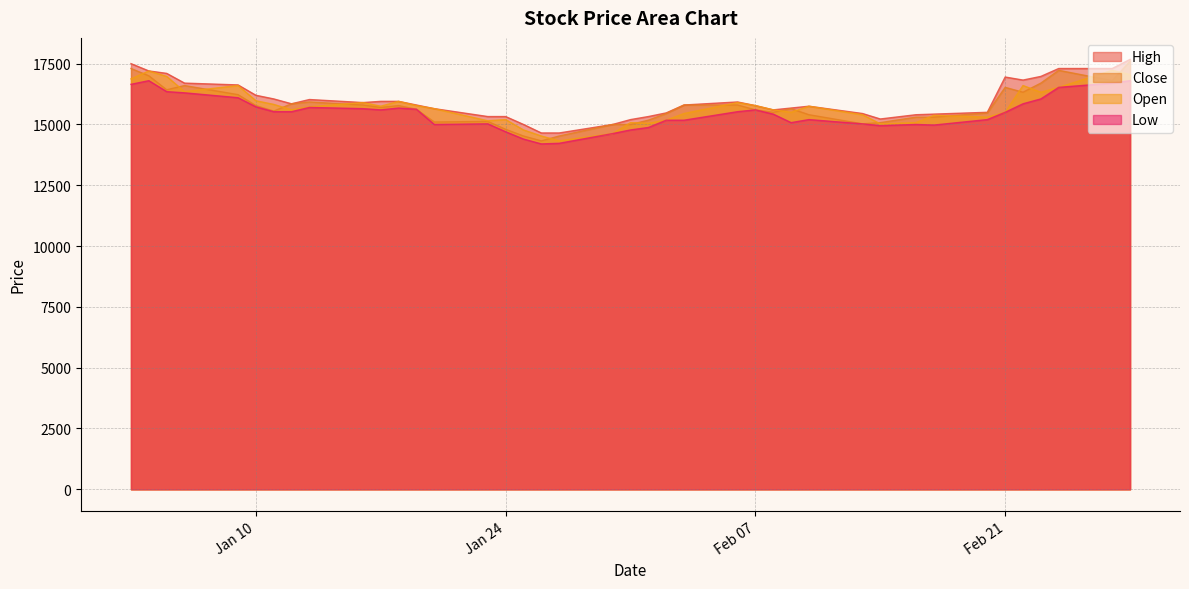

Reading left to right, transcribe all the data shown in this chart.

High: 17500	17200	17100	16700	16625	16200	16050	15850	16025	15900	15950	15950	15800	15650	15325	15325	15000	14650	14650	15000	15200	15325	15475	15800	15925	15775	15600	15675	15750	15450	15225	15400	15425	15500	16950	16825	16975	17300	17300	17675
Close: 17300	17000	16425	16600	16225	15775	15550	15850	15925	15800	15700	15775	15625	15100	15125	14800	14525	14325	14525	15000	15000	15175	15450	15800	15800	15600	15500	15650	15400	15025	15075	15300	15300	15475	16525	16325	16700	17225	16800	17600
Open: 16875	17200	16975	16350	16600	15975	15825	15600	15725	15900	15750	15950	15775	15650	15150	15200	14775	14525	14325	14625	15075	15050	15175	15450	15900	15775	15600	15500	15750	15400	15025	15075	15375	15300	15500	16600	16325	16525	17225	17050
Low: 16650	16800	16350	16300	16100	15725	15525	15525	15700	15650	15600	15675	15625	15000	15025	14700	14400	14200	14225	14625	14775	14875	15175	15175	15525	15600	15425	15075	15200	15025	14950	15000	14975	15200	15500	15850	16050	16525	16700	16800